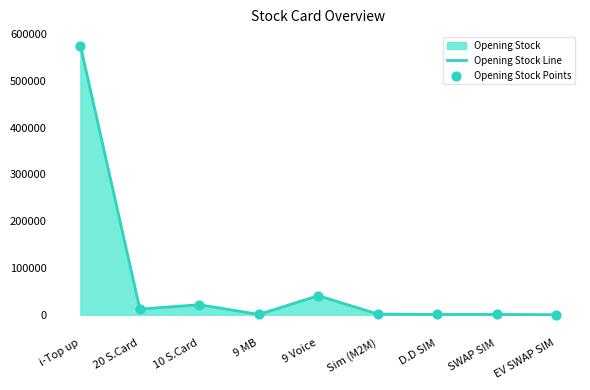

At how many categories does at least one series exceed 162375?

1